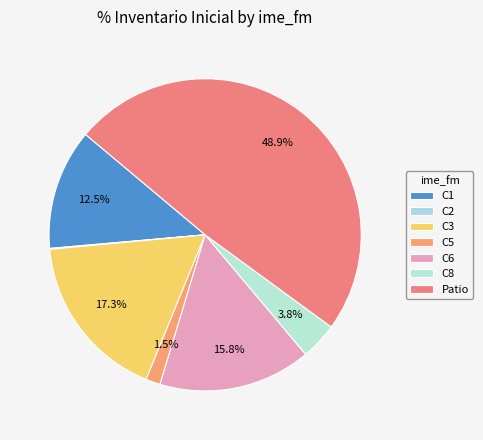

Is it true that C2 is 0% of the pie?

True